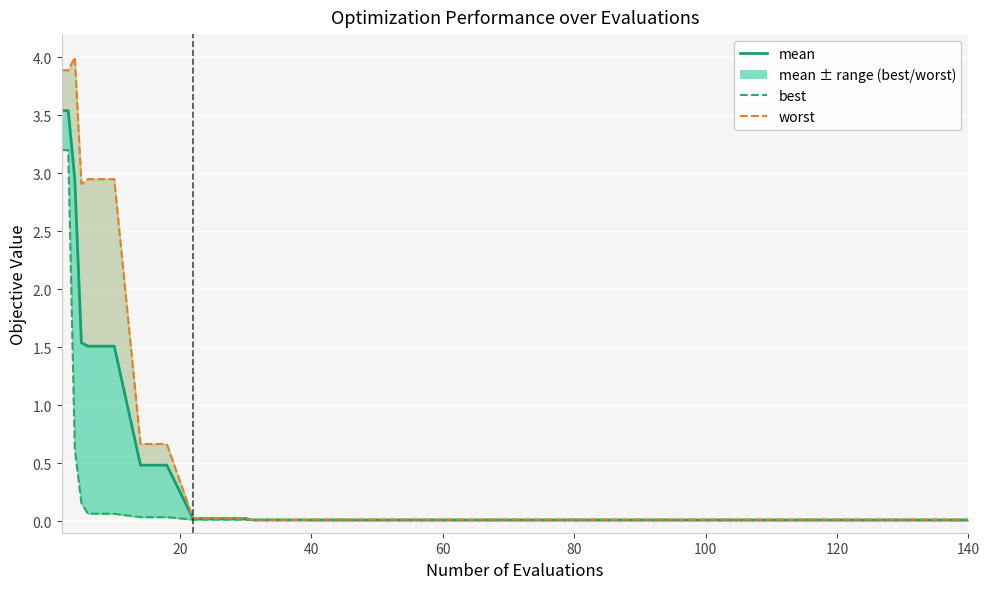

What is the difference between the second highest and minimum values in the worst series?

3.9